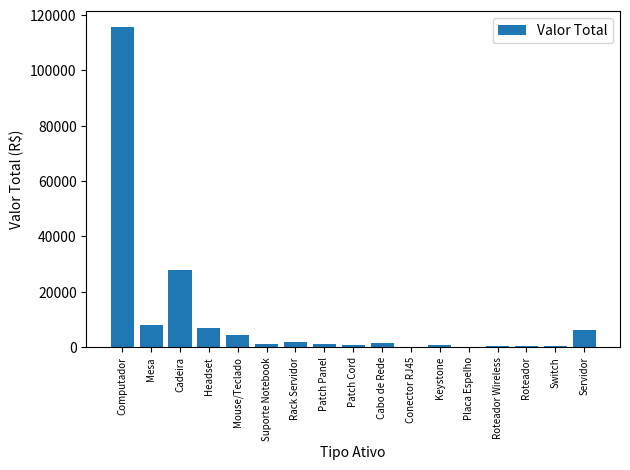

What is the sum of all values?

177293.9